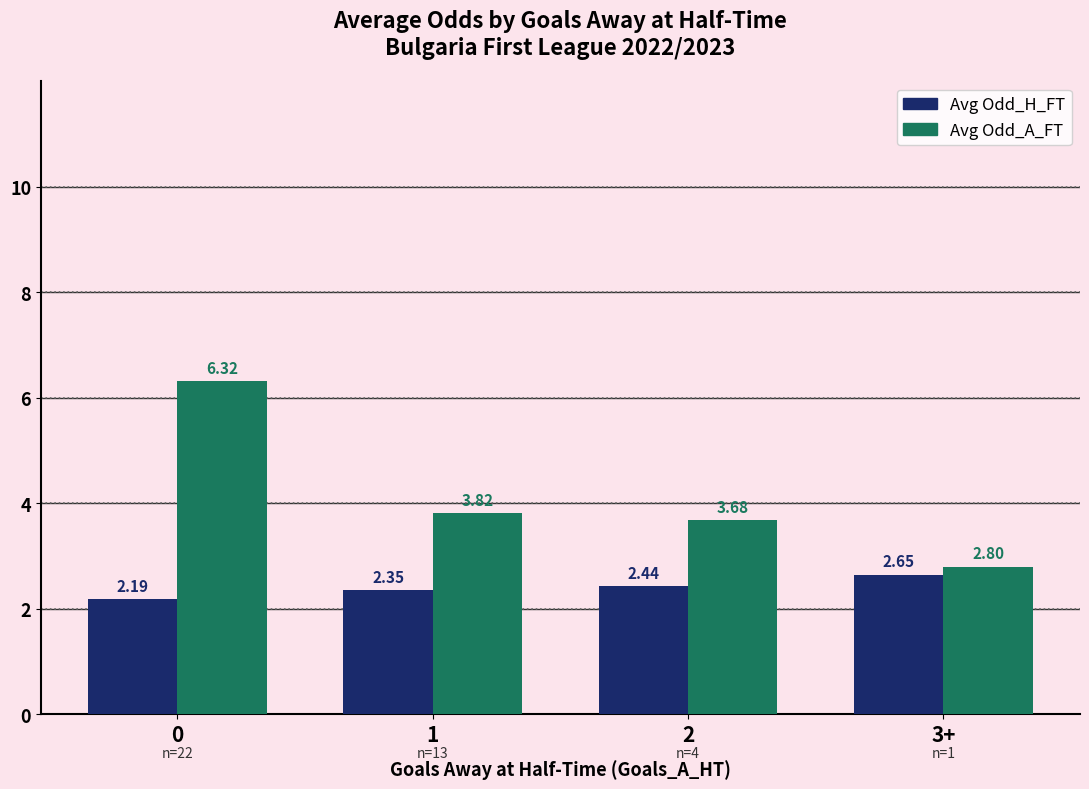

Which series has the widest spread of values?

Avg Odd_A_FT